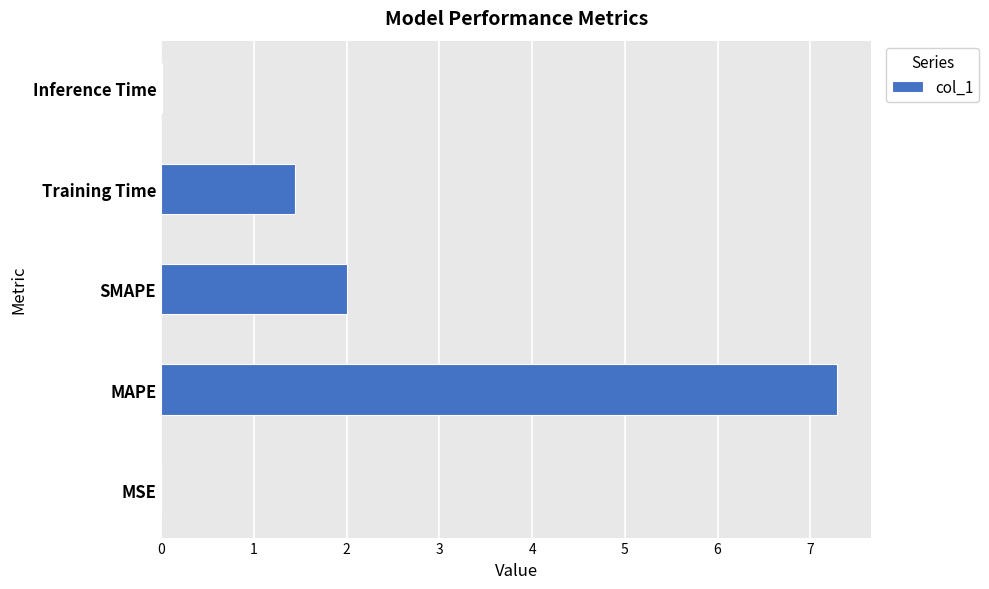

Between MSE and Training Time, which is larger?

Training Time